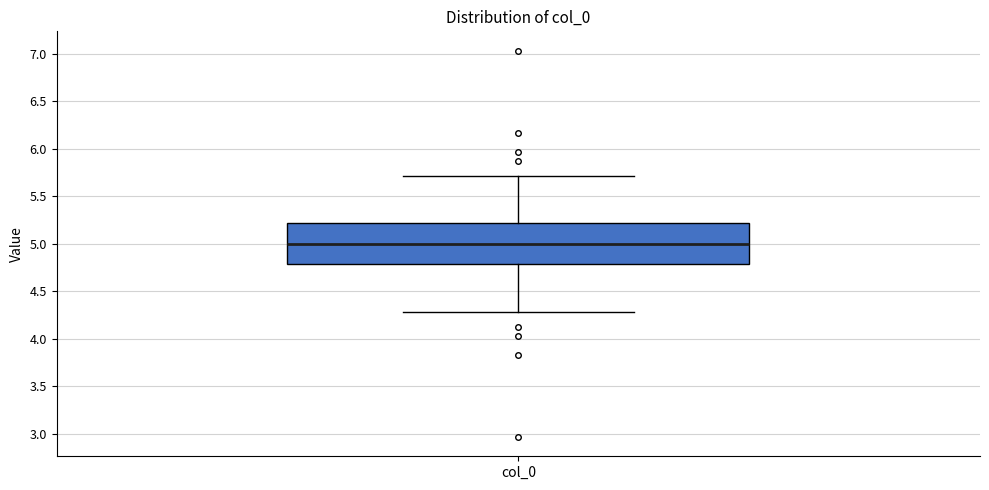

Transcribe this box plot: give where the median line is, the range the box spans, and where the two whiskers end, as read against the y-axis. The values are not printed on the chart, so give them approximately, as read against the axis.

median 5.0, box 4.8 to 5.2, whiskers 4.3 to 5.7